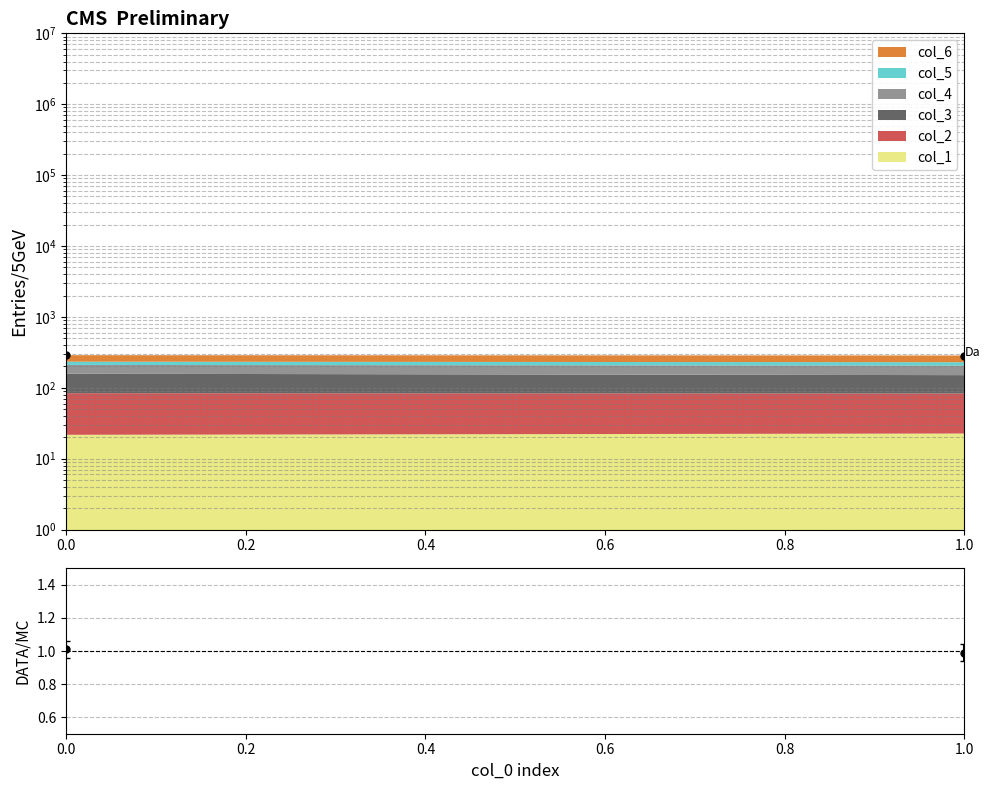

How many data points in DATA/MC are above 1?

1